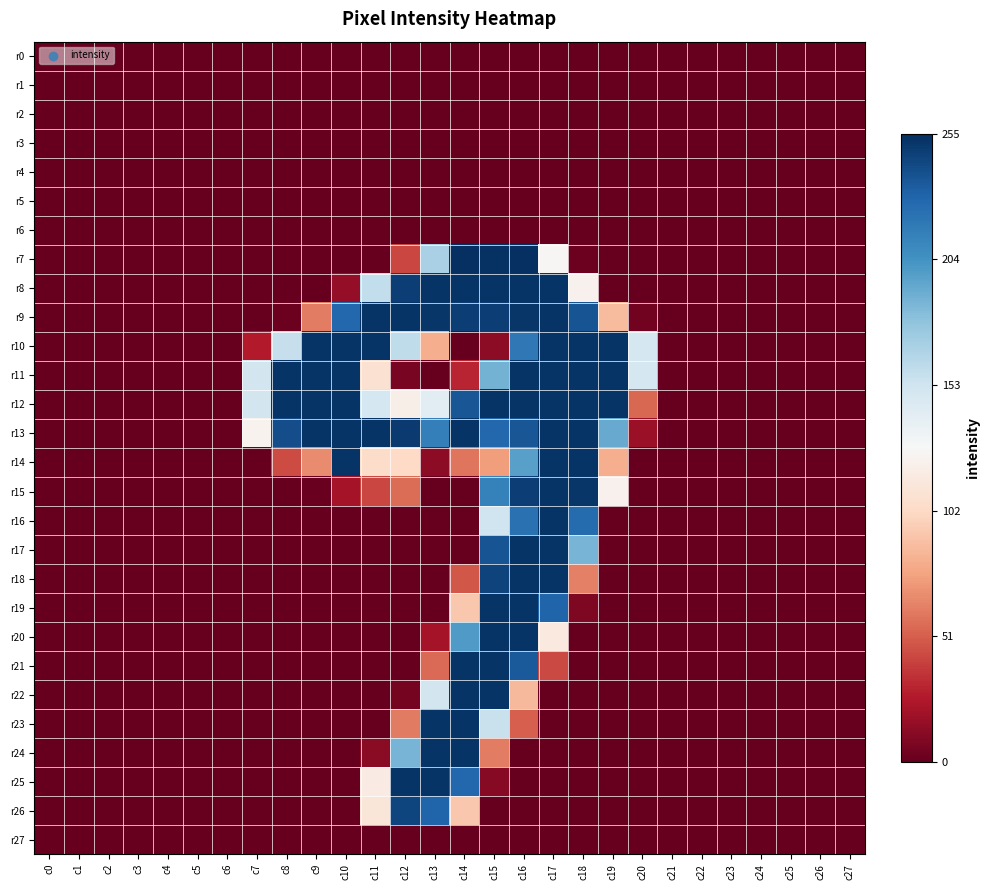

Reading right to left, list all the values displayed in this chart.

r0: c27=0.0	c26=0.0	c25=0.0	c24=0.0	c23=0.0	c22=0.0	c21=0.0	c20=0.0	c19=0.0	c18=0.0	c17=0.0	c16=0.0	c15=0.0	c14=0.0	c13=0.0	c12=0.0	c11=0.0	c10=0.0	c9=0.0	c8=0.0	c7=0.0	c6=0.0	c5=0.0	c4=0.0	c3=0.0	c2=0.0	c1=0.0	c0=0.0
r1: c27=0.0	c26=0.0	c25=0.0	c24=0.0	c23=0.0	c22=0.0	c21=0.0	c20=0.0	c19=0.0	c18=0.0	c17=0.0	c16=0.0	c15=0.0	c14=0.0	c13=0.0	c12=0.0	c11=0.0	c10=0.0	c9=0.0	c8=0.0	c7=0.0	c6=0.0	c5=0.0	c4=0.0	c3=0.0	c2=0.0	c1=0.0	c0=0.0
r2: c27=0.0	c26=0.0	c25=0.0	c24=0.0	c23=0.0	c22=0.0	c21=0.0	c20=0.0	c19=0.0	c18=0.0	c17=0.0	c16=0.0	c15=0.0	c14=0.0	c13=0.0	c12=0.0	c11=0.0	c10=0.0	c9=0.0	c8=0.0	c7=0.0	c6=0.0	c5=0.0	c4=0.0	c3=0.0	c2=0.0	c1=0.0	c0=0.0
r3: c27=0.0	c26=0.0	c25=0.0	c24=0.0	c23=0.0	c22=0.0	c21=0.0	c20=0.0	c19=0.0	c18=0.0	c17=0.0	c16=0.0	c15=0.0	c14=0.0	c13=0.0	c12=0.0	c11=0.0	c10=0.0	c9=0.0	c8=0.0	c7=0.0	c6=0.0	c5=0.0	c4=0.0	c3=0.0	c2=0.0	c1=0.0	c0=0.0
r4: c27=0.0	c26=0.0	c25=0.0	c24=0.0	c23=0.0	c22=0.0	c21=0.0	c20=0.0	c19=0.0	c18=0.0	c17=0.0	c16=0.0	c15=0.0	c14=0.0	c13=0.0	c12=0.0	c11=0.0	c10=0.0	c9=0.0	c8=0.0	c7=0.0	c6=0.0	c5=0.0	c4=0.0	c3=0.0	c2=0.0	c1=0.0	c0=0.0
r5: c27=0.0	c26=0.0	c25=0.0	c24=0.0	c23=0.0	c22=0.0	c21=0.0	c20=0.0	c19=0.0	c18=0.0	c17=0.0	c16=0.0	c15=0.0	c14=0.0	c13=0.0	c12=0.0	c11=0.0	c10=0.0	c9=0.0	c8=0.0	c7=0.0	c6=0.0	c5=0.0	c4=0.0	c3=0.0	c2=0.0	c1=0.0	c0=0.0
r6: c27=0.0	c26=0.0	c25=0.0	c24=0.0	c23=0.0	c22=0.0	c21=0.0	c20=0.0	c19=0.0	c18=0.0	c17=0.0	c16=0.0	c15=0.0	c14=0.0	c13=0.0	c12=0.0	c11=0.0	c10=0.0	c9=0.0	c8=0.0	c7=0.0	c6=0.0	c5=0.0	c4=0.0	c3=0.0	c2=0.0	c1=0.0	c0=0.0
r7: c27=0.0	c26=0.0	c25=0.0	c24=0.0	c23=0.0	c22=0.0	c21=0.0	c20=0.0	c19=0.0	c18=0.0	c17=0.5	c16=1.0	c15=1.0	c14=1.0	c13=0.7	c12=0.2	c11=0.0	c10=0.0	c9=0.0	c8=0.0	c7=0.0	c6=0.0	c5=0.0	c4=0.0	c3=0.0	c2=0.0	c1=0.0	c0=0.0
r8: c27=0.0	c26=0.0	c25=0.0	c24=0.0	c23=0.0	c22=0.0	c21=0.0	c20=0.0	c19=0.0	c18=0.5	c17=1.0	c16=1.0	c15=1.0	c14=1.0	c13=1.0	c12=1.0	c11=0.6	c10=0.1	c9=0.0	c8=0.0	c7=0.0	c6=0.0	c5=0.0	c4=0.0	c3=0.0	c2=0.0	c1=0.0	c0=0.0
r9: c27=0.0	c26=0.0	c25=0.0	c24=0.0	c23=0.0	c22=0.0	c21=0.0	c20=0.0	c19=0.3	c18=0.9	c17=1.0	c16=1.0	c15=1.0	c14=1.0	c13=1.0	c12=1.0	c11=1.0	c10=0.9	c9=0.2	c8=0.0	c7=0.0	c6=0.0	c5=0.0	c4=0.0	c3=0.0	c2=0.0	c1=0.0	c0=0.0
r10: c27=0.0	c26=0.0	c25=0.0	c24=0.0	c23=0.0	c22=0.0	c21=0.0	c20=0.6	c19=1.0	c18=1.0	c17=1.0	c16=0.9	c15=0.1	c14=0.0	c13=0.3	c12=0.6	c11=1.0	c10=1.0	c9=1.0	c8=0.6	c7=0.1	c6=0.0	c5=0.0	c4=0.0	c3=0.0	c2=0.0	c1=0.0	c0=0.0
r11: c27=0.0	c26=0.0	c25=0.0	c24=0.0	c23=0.0	c22=0.0	c21=0.0	c20=0.6	c19=1.0	c18=1.0	c17=1.0	c16=1.0	c15=0.7	c14=0.1	c13=0.0	c12=0.0	c11=0.4	c10=1.0	c9=1.0	c8=1.0	c7=0.6	c6=0.0	c5=0.0	c4=0.0	c3=0.0	c2=0.0	c1=0.0	c0=0.0
r12: c27=0.0	c26=0.0	c25=0.0	c24=0.0	c23=0.0	c22=0.0	c21=0.0	c20=0.2	c19=1.0	c18=1.0	c17=1.0	c16=1.0	c15=1.0	c14=0.9	c13=0.6	c12=0.5	c11=0.6	c10=1.0	c9=1.0	c8=1.0	c7=0.6	c6=0.0	c5=0.0	c4=0.0	c3=0.0	c2=0.0	c1=0.0	c0=0.0
r13: c27=0.0	c26=0.0	c25=0.0	c24=0.0	c23=0.0	c22=0.0	c21=0.0	c20=0.1	c19=0.8	c18=1.0	c17=1.0	c16=0.9	c15=0.9	c14=1.0	c13=0.8	c12=1.0	c11=1.0	c10=1.0	c9=1.0	c8=0.9	c7=0.5	c6=0.0	c5=0.0	c4=0.0	c3=0.0	c2=0.0	c1=0.0	c0=0.0
r14: c27=0.0	c26=0.0	c25=0.0	c24=0.0	c23=0.0	c22=0.0	c21=0.0	c20=0.0	c19=0.3	c18=1.0	c17=1.0	c16=0.8	c15=0.3	c14=0.2	c13=0.1	c12=0.4	c11=0.4	c10=1.0	c9=0.3	c8=0.2	c7=0.0	c6=0.0	c5=0.0	c4=0.0	c3=0.0	c2=0.0	c1=0.0	c0=0.0
r15: c27=0.0	c26=0.0	c25=0.0	c24=0.0	c23=0.0	c22=0.0	c21=0.0	c20=0.0	c19=0.5	c18=1.0	c17=1.0	c16=1.0	c15=0.8	c14=0.0	c13=0.0	c12=0.2	c11=0.2	c10=0.1	c9=0.0	c8=0.0	c7=0.0	c6=0.0	c5=0.0	c4=0.0	c3=0.0	c2=0.0	c1=0.0	c0=0.0
r16: c27=0.0	c26=0.0	c25=0.0	c24=0.0	c23=0.0	c22=0.0	c21=0.0	c20=0.0	c19=0.0	c18=0.9	c17=1.0	c16=0.9	c15=0.6	c14=0.0	c13=0.0	c12=0.0	c11=0.0	c10=0.0	c9=0.0	c8=0.0	c7=0.0	c6=0.0	c5=0.0	c4=0.0	c3=0.0	c2=0.0	c1=0.0	c0=0.0
r17: c27=0.0	c26=0.0	c25=0.0	c24=0.0	c23=0.0	c22=0.0	c21=0.0	c20=0.0	c19=0.0	c18=0.7	c17=1.0	c16=1.0	c15=0.9	c14=0.0	c13=0.0	c12=0.0	c11=0.0	c10=0.0	c9=0.0	c8=0.0	c7=0.0	c6=0.0	c5=0.0	c4=0.0	c3=0.0	c2=0.0	c1=0.0	c0=0.0
r18: c27=0.0	c26=0.0	c25=0.0	c24=0.0	c23=0.0	c22=0.0	c21=0.0	c20=0.0	c19=0.0	c18=0.2	c17=1.0	c16=1.0	c15=1.0	c14=0.2	c13=0.0	c12=0.0	c11=0.0	c10=0.0	c9=0.0	c8=0.0	c7=0.0	c6=0.0	c5=0.0	c4=0.0	c3=0.0	c2=0.0	c1=0.0	c0=0.0
r19: c27=0.0	c26=0.0	c25=0.0	c24=0.0	c23=0.0	c22=0.0	c21=0.0	c20=0.0	c19=0.0	c18=0.0	c17=0.9	c16=1.0	c15=1.0	c14=0.4	c13=0.0	c12=0.0	c11=0.0	c10=0.0	c9=0.0	c8=0.0	c7=0.0	c6=0.0	c5=0.0	c4=0.0	c3=0.0	c2=0.0	c1=0.0	c0=0.0
r20: c27=0.0	c26=0.0	c25=0.0	c24=0.0	c23=0.0	c22=0.0	c21=0.0	c20=0.0	c19=0.0	c18=0.0	c17=0.5	c16=1.0	c15=1.0	c14=0.8	c13=0.1	c12=0.0	c11=0.0	c10=0.0	c9=0.0	c8=0.0	c7=0.0	c6=0.0	c5=0.0	c4=0.0	c3=0.0	c2=0.0	c1=0.0	c0=0.0
r21: c27=0.0	c26=0.0	c25=0.0	c24=0.0	c23=0.0	c22=0.0	c21=0.0	c20=0.0	c19=0.0	c18=0.0	c17=0.2	c16=0.9	c15=1.0	c14=1.0	c13=0.2	c12=0.0	c11=0.0	c10=0.0	c9=0.0	c8=0.0	c7=0.0	c6=0.0	c5=0.0	c4=0.0	c3=0.0	c2=0.0	c1=0.0	c0=0.0
r22: c27=0.0	c26=0.0	c25=0.0	c24=0.0	c23=0.0	c22=0.0	c21=0.0	c20=0.0	c19=0.0	c18=0.0	c17=0.0	c16=0.3	c15=1.0	c14=1.0	c13=0.6	c12=0.0	c11=0.0	c10=0.0	c9=0.0	c8=0.0	c7=0.0	c6=0.0	c5=0.0	c4=0.0	c3=0.0	c2=0.0	c1=0.0	c0=0.0
r23: c27=0.0	c26=0.0	c25=0.0	c24=0.0	c23=0.0	c22=0.0	c21=0.0	c20=0.0	c19=0.0	c18=0.0	c17=0.0	c16=0.2	c15=0.6	c14=1.0	c13=1.0	c12=0.2	c11=0.0	c10=0.0	c9=0.0	c8=0.0	c7=0.0	c6=0.0	c5=0.0	c4=0.0	c3=0.0	c2=0.0	c1=0.0	c0=0.0
r24: c27=0.0	c26=0.0	c25=0.0	c24=0.0	c23=0.0	c22=0.0	c21=0.0	c20=0.0	c19=0.0	c18=0.0	c17=0.0	c16=0.0	c15=0.2	c14=1.0	c13=1.0	c12=0.7	c11=0.0	c10=0.0	c9=0.0	c8=0.0	c7=0.0	c6=0.0	c5=0.0	c4=0.0	c3=0.0	c2=0.0	c1=0.0	c0=0.0
r25: c27=0.0	c26=0.0	c25=0.0	c24=0.0	c23=0.0	c22=0.0	c21=0.0	c20=0.0	c19=0.0	c18=0.0	c17=0.0	c16=0.0	c15=0.0	c14=0.9	c13=1.0	c12=1.0	c11=0.5	c10=0.0	c9=0.0	c8=0.0	c7=0.0	c6=0.0	c5=0.0	c4=0.0	c3=0.0	c2=0.0	c1=0.0	c0=0.0
r26: c27=0.0	c26=0.0	c25=0.0	c24=0.0	c23=0.0	c22=0.0	c21=0.0	c20=0.0	c19=0.0	c18=0.0	c17=0.0	c16=0.0	c15=0.0	c14=0.4	c13=0.9	c12=1.0	c11=0.4	c10=0.0	c9=0.0	c8=0.0	c7=0.0	c6=0.0	c5=0.0	c4=0.0	c3=0.0	c2=0.0	c1=0.0	c0=0.0
r27: c27=0.0	c26=0.0	c25=0.0	c24=0.0	c23=0.0	c22=0.0	c21=0.0	c20=0.0	c19=0.0	c18=0.0	c17=0.0	c16=0.0	c15=0.0	c14=0.0	c13=0.0	c12=0.0	c11=0.0	c10=0.0	c9=0.0	c8=0.0	c7=0.0	c6=0.0	c5=0.0	c4=0.0	c3=0.0	c2=0.0	c1=0.0	c0=0.0